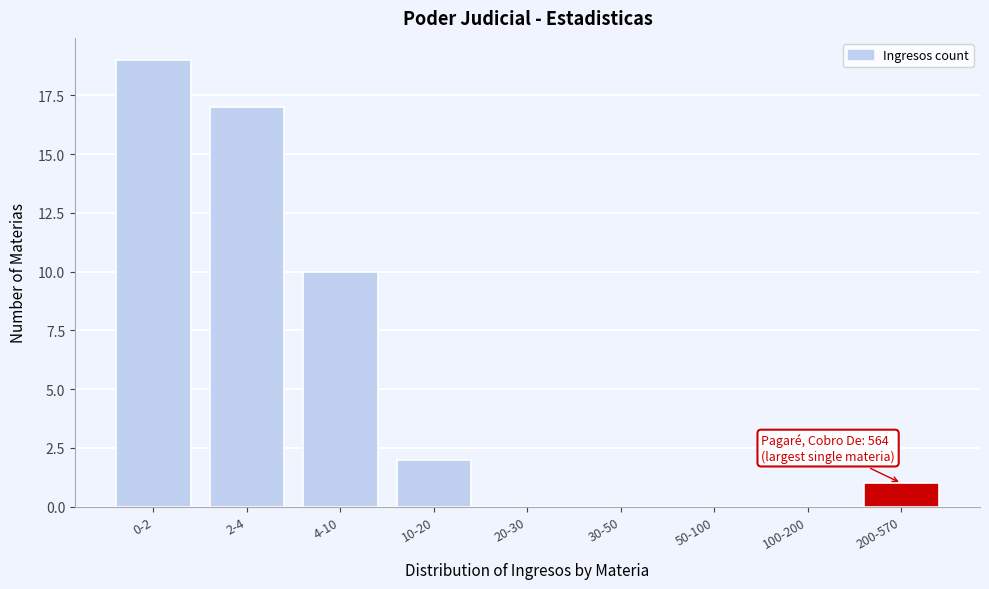

Reading left to right, what are all the values shown in this chart?

0-2=19	2-4=17	4-10=10	10-20=2	20-30=0	30-50=0	50-100=0	100-200=0	200-570=1